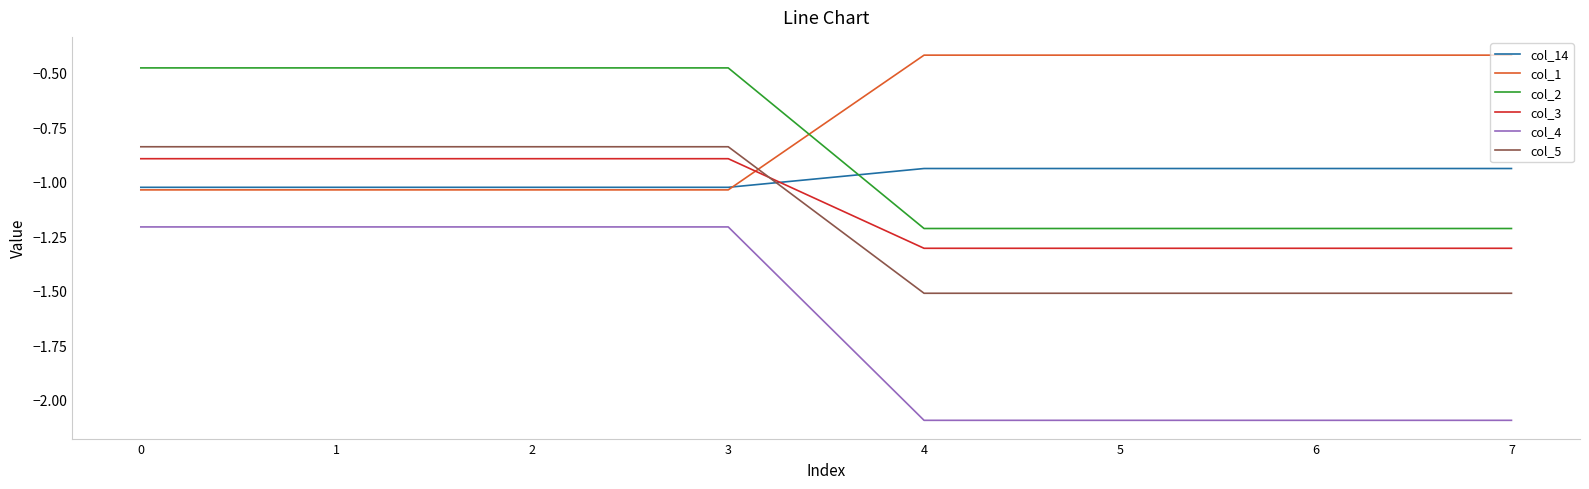

True or false: col_2 and col_5 intersect in this chart.

False